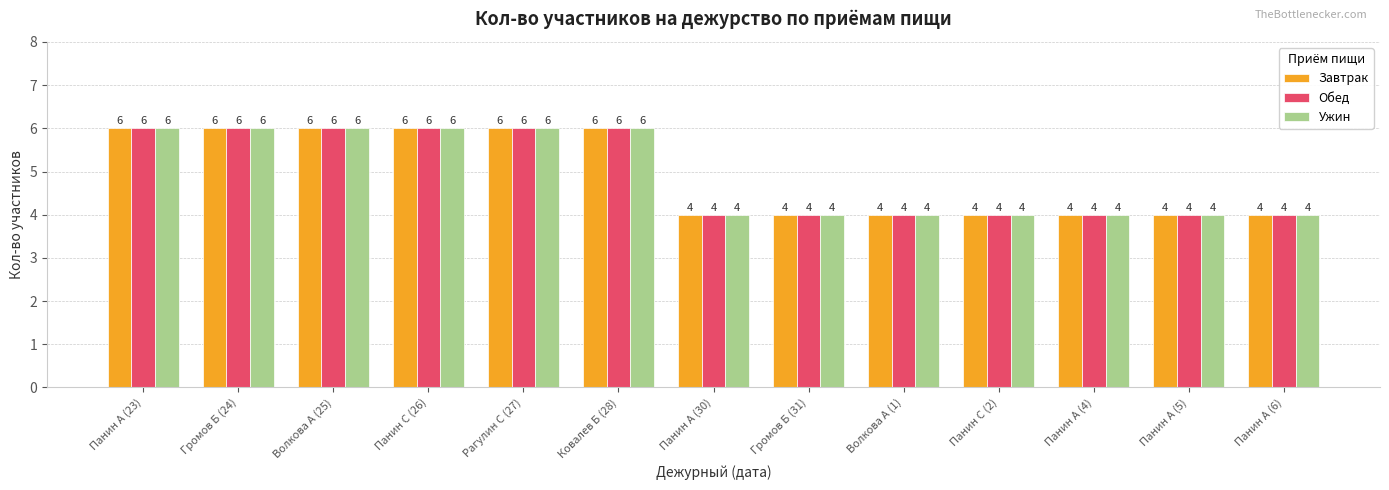

Is it true that Ужин equals 4 at Волкова А (1)?

True